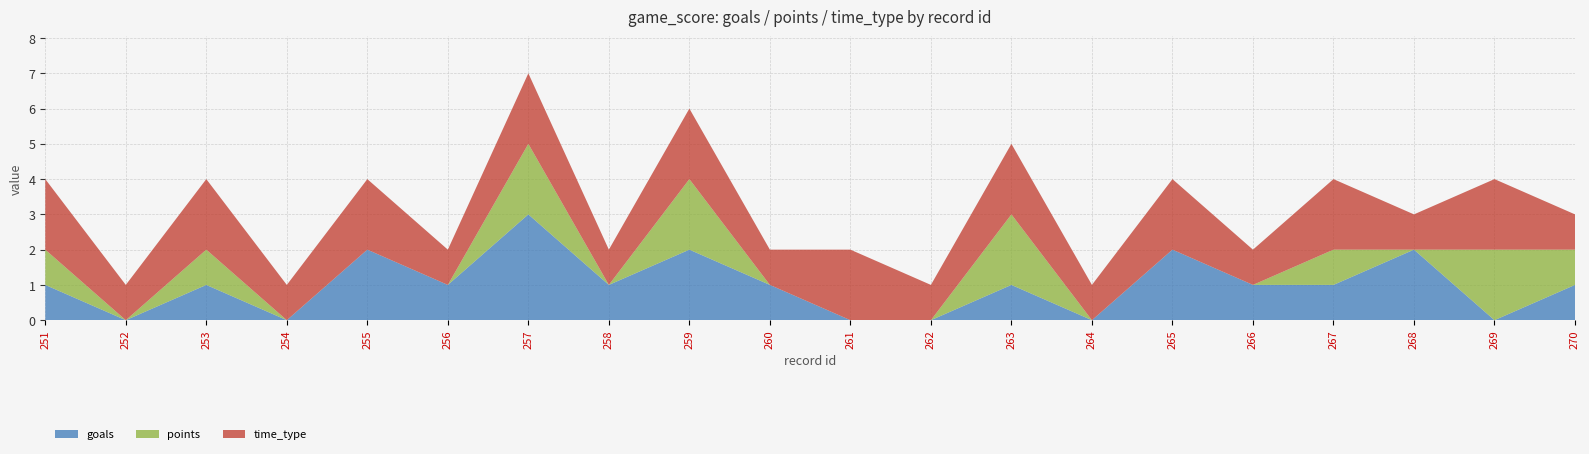

Reading right to left, extract all data points from this chart.

goals: 1	0	2	1	1	2	0	1	0	0	1	2	1	3	1	2	0	1	0	1
points: 1	2	0	1	0	0	0	2	0	0	0	2	0	2	0	0	0	1	0	1
time_type: 1	2	1	2	1	2	1	2	1	2	1	2	1	2	1	2	1	2	1	2